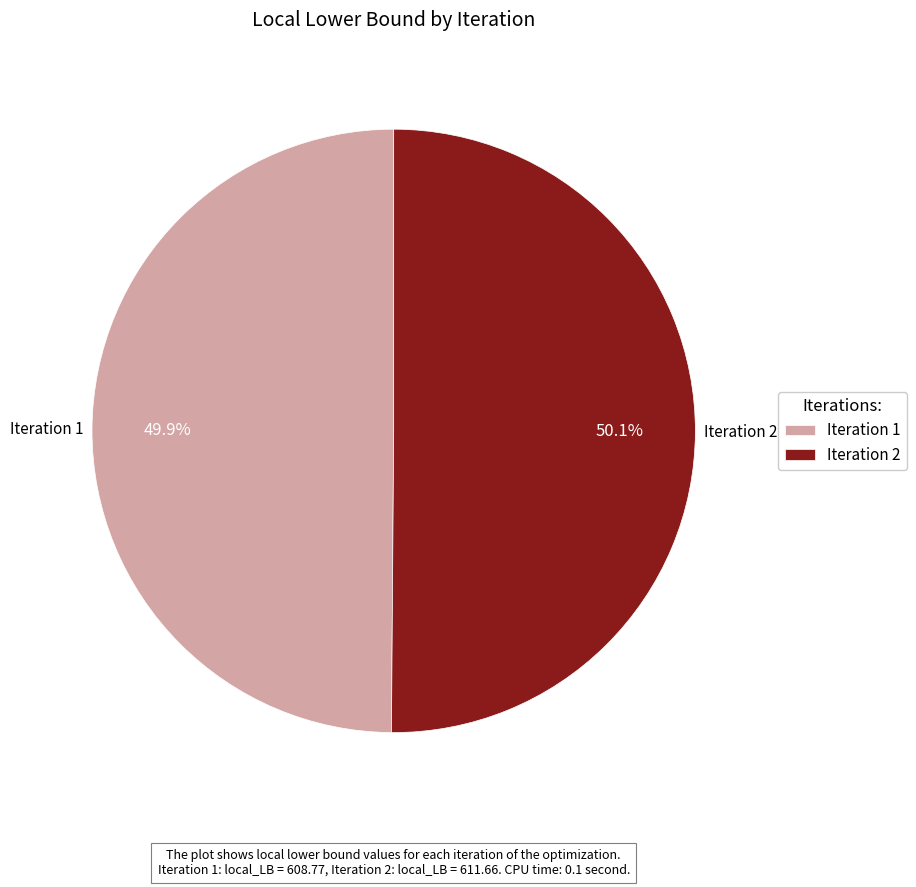

Approximately how many times larger is the value at Iteration 2 compared to Iteration 1?

1.0